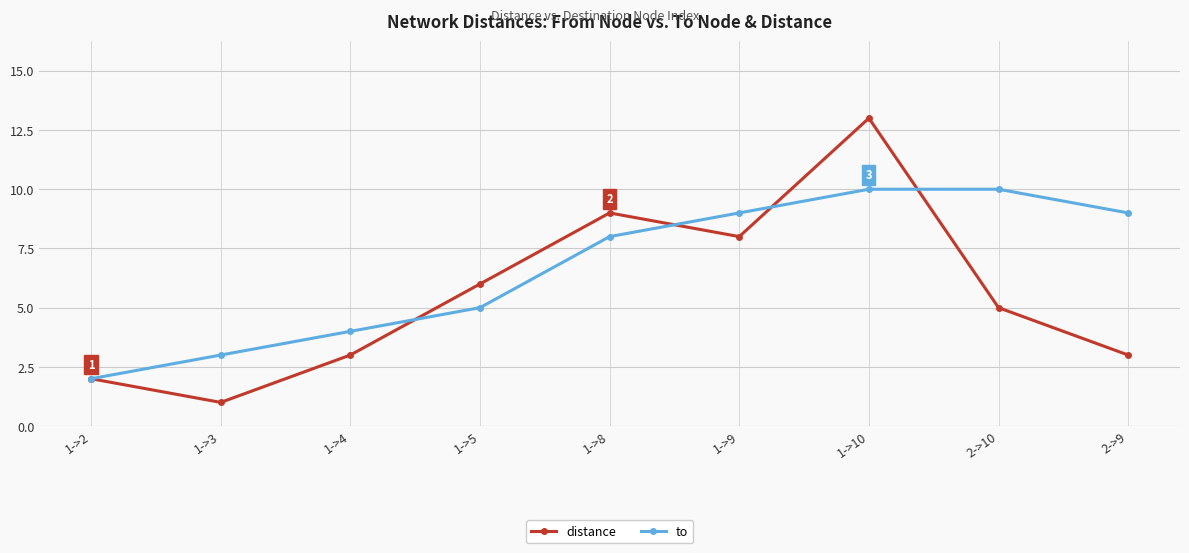

At which label does distance first exceed 5?

1->5